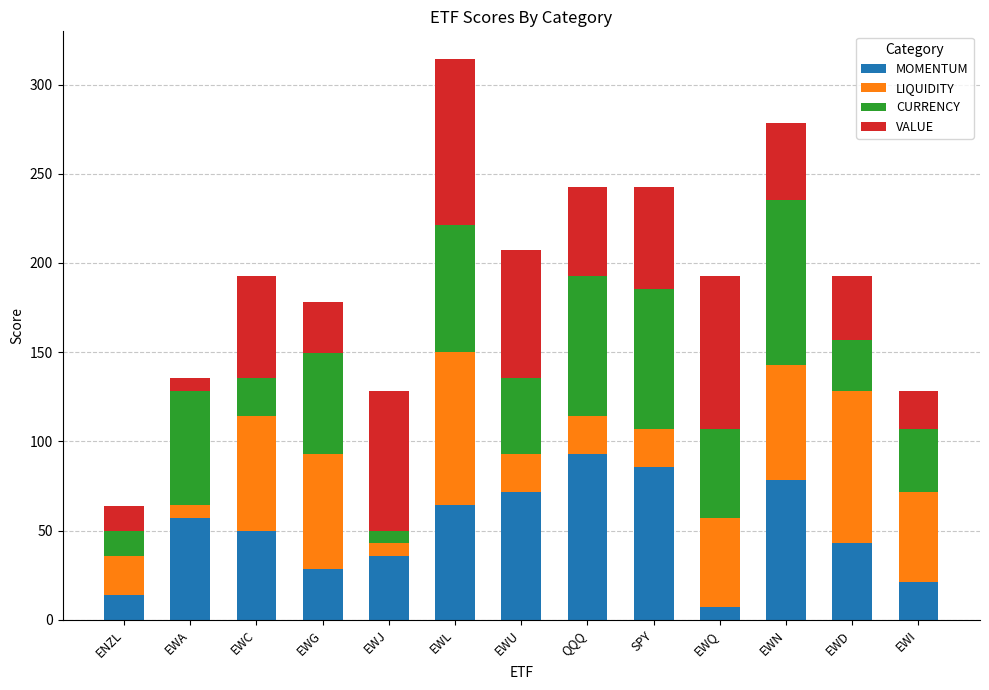

Rank the categories by MOMENTUM value from lowest to highest.

EWQ, ENZL, EWI, EWG, EWJ, EWD, EWC, EWA, EWL, EWU, EWN, SPY, QQQ